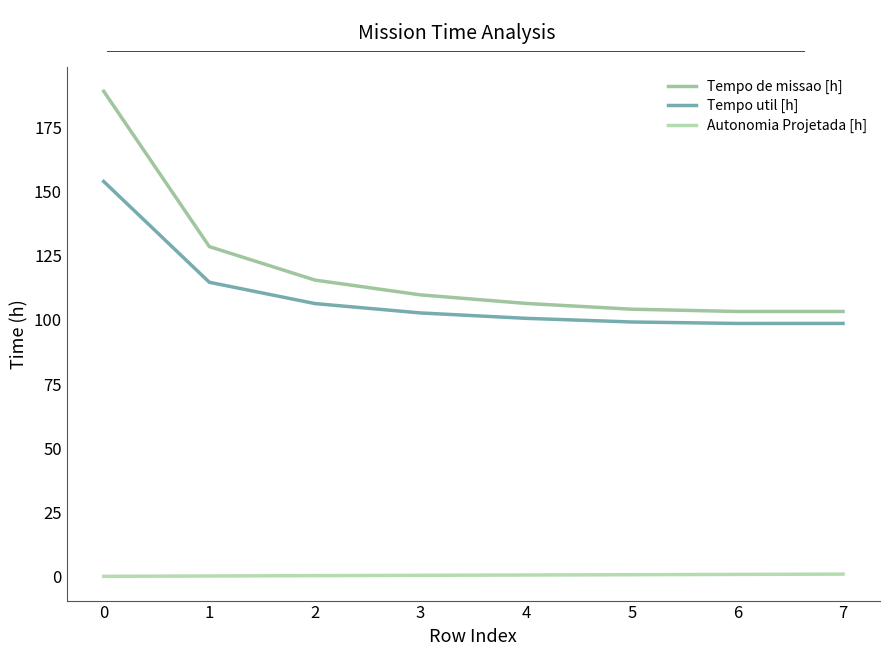

Which series has the largest total across all categories?

Tempo de missao [h]